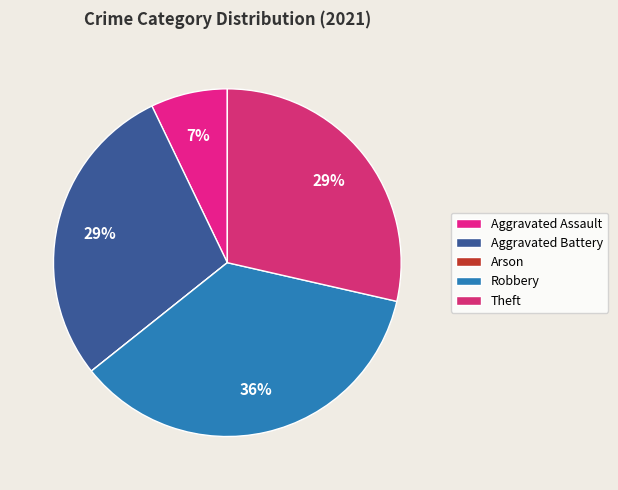

True or false: Robbery accounts for 36% of the total.

True